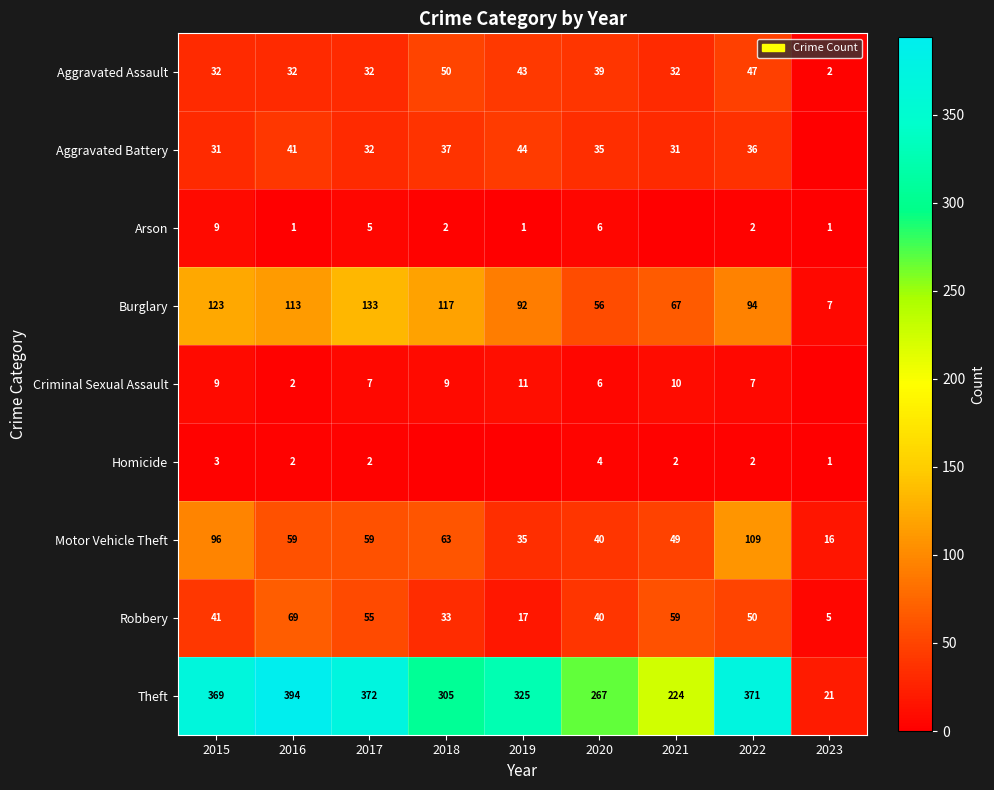

What is the spread (max minus min) of values at 2019?

325